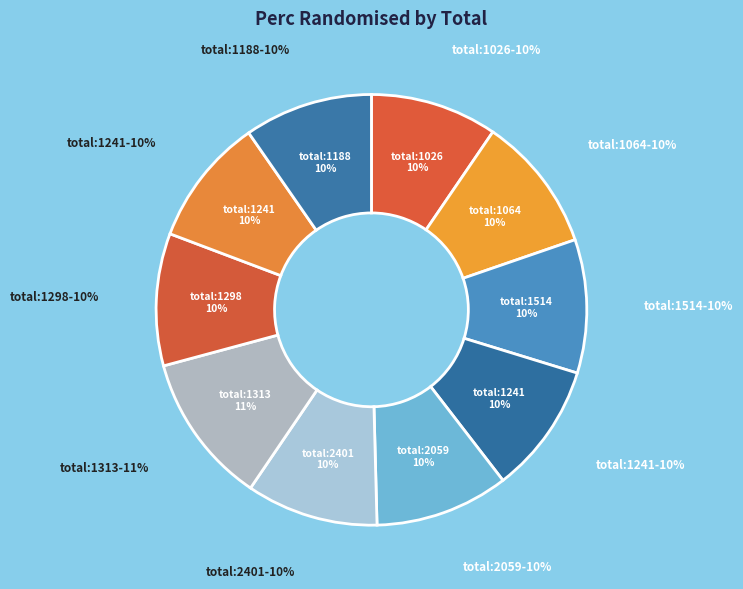

The 2059 slice represents 4% of the pie. True or false?

False